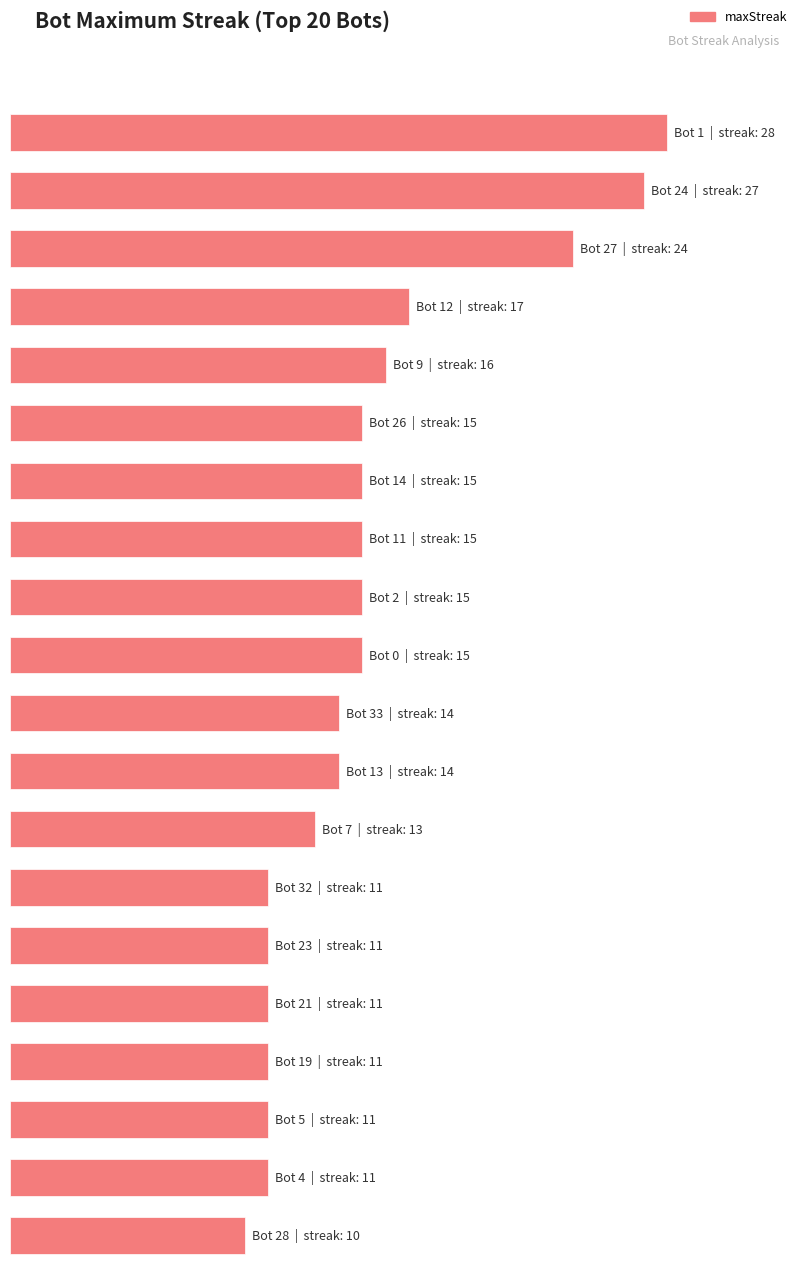

Where does the maxStreak series first go above 15?

Bot 1